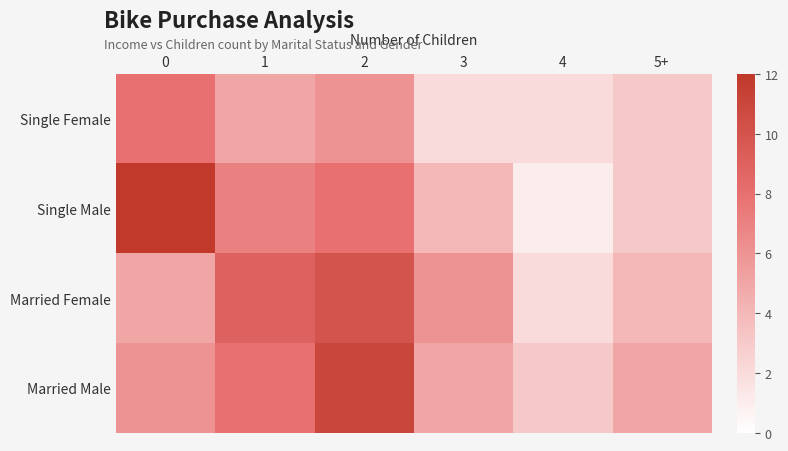

Reading right to left, what are all the values shown in this chart?

Single Female: 5+=3	4=2	3=2	2=6	1=5	0=8
Single Male: 5+=3	4=1	3=4	2=8	1=7	0=12
Married Female: 5+=4	4=2	3=6	2=10	1=9	0=5
Married Male: 5+=5	4=3	3=5	2=11	1=8	0=6